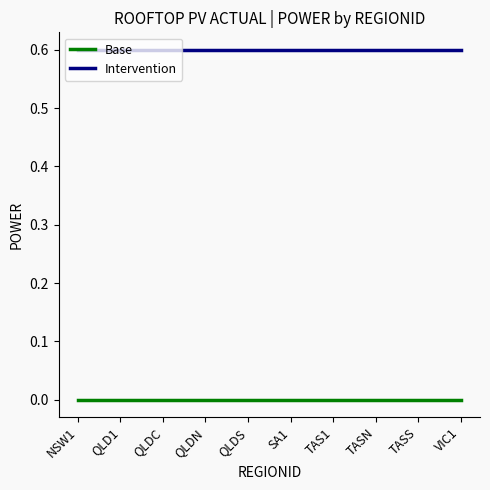

At how many categories does at least one series exceed 0?

10